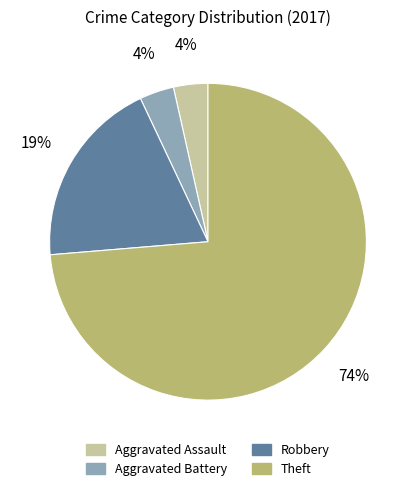

Which category has the biggest portion of the pie?

Theft